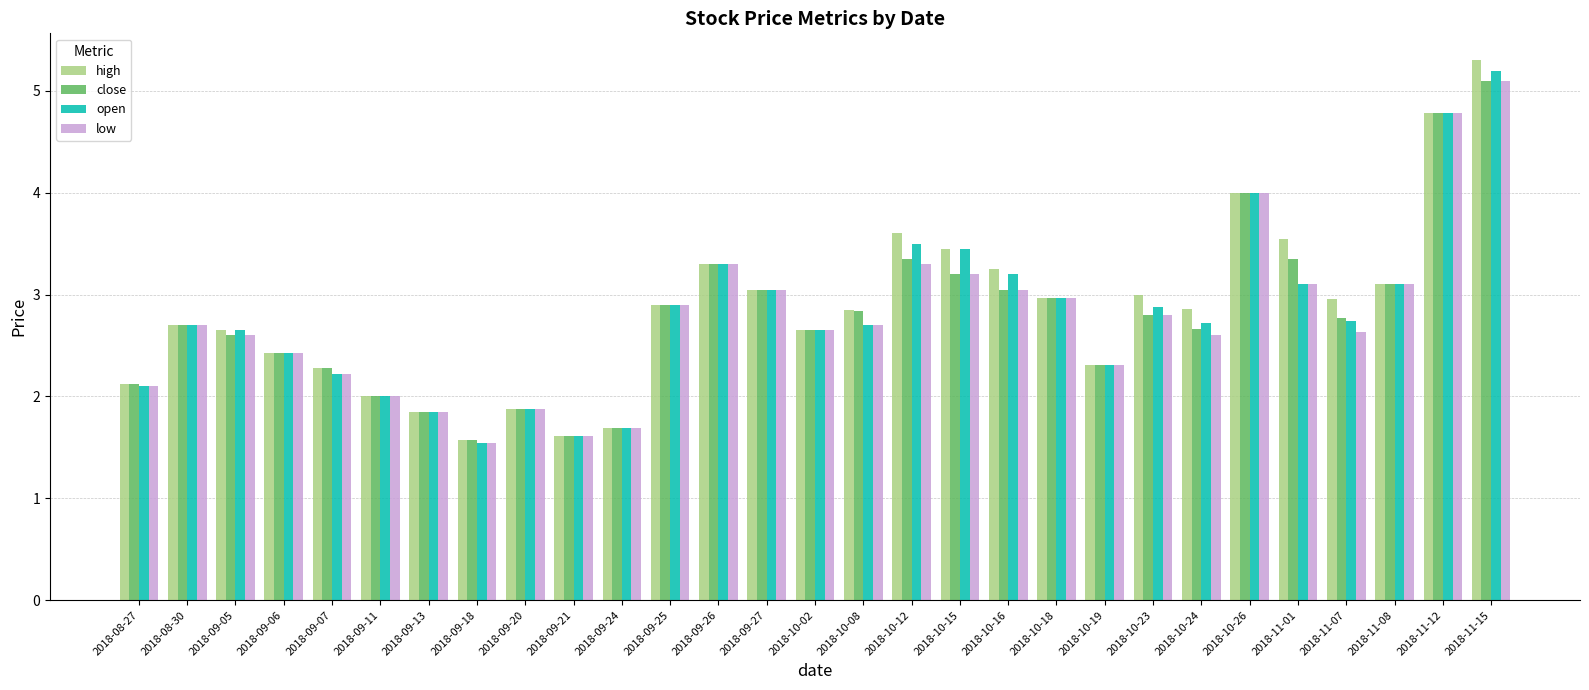

Which series has the widest spread of values?

high